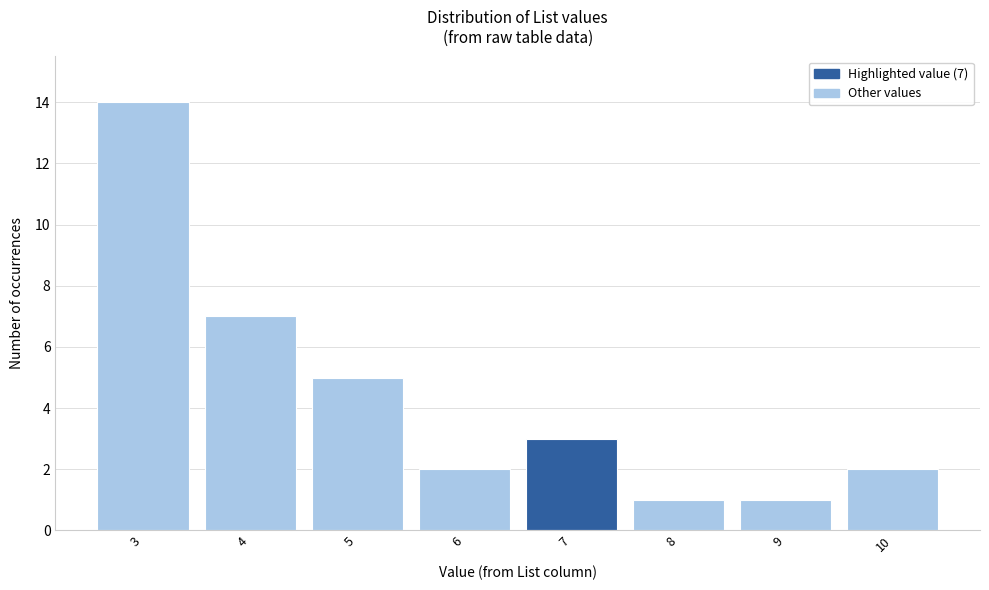

Reading left to right, what are all the values shown in this chart?

14	7	5	2	3	1	1	2